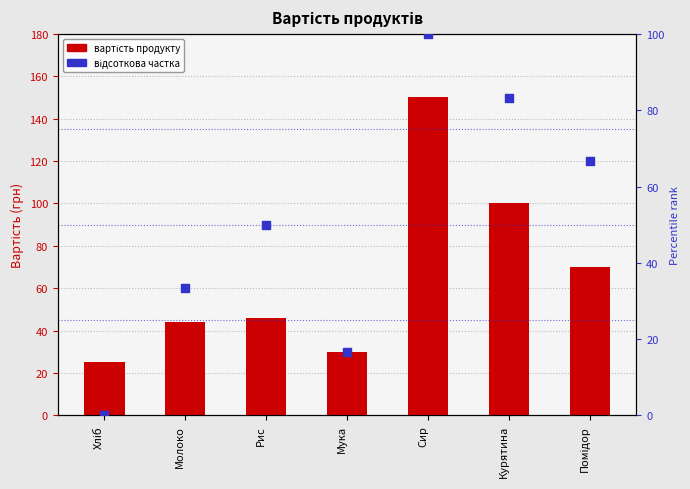

Which series has the widest spread of Y values?

вартість продукту